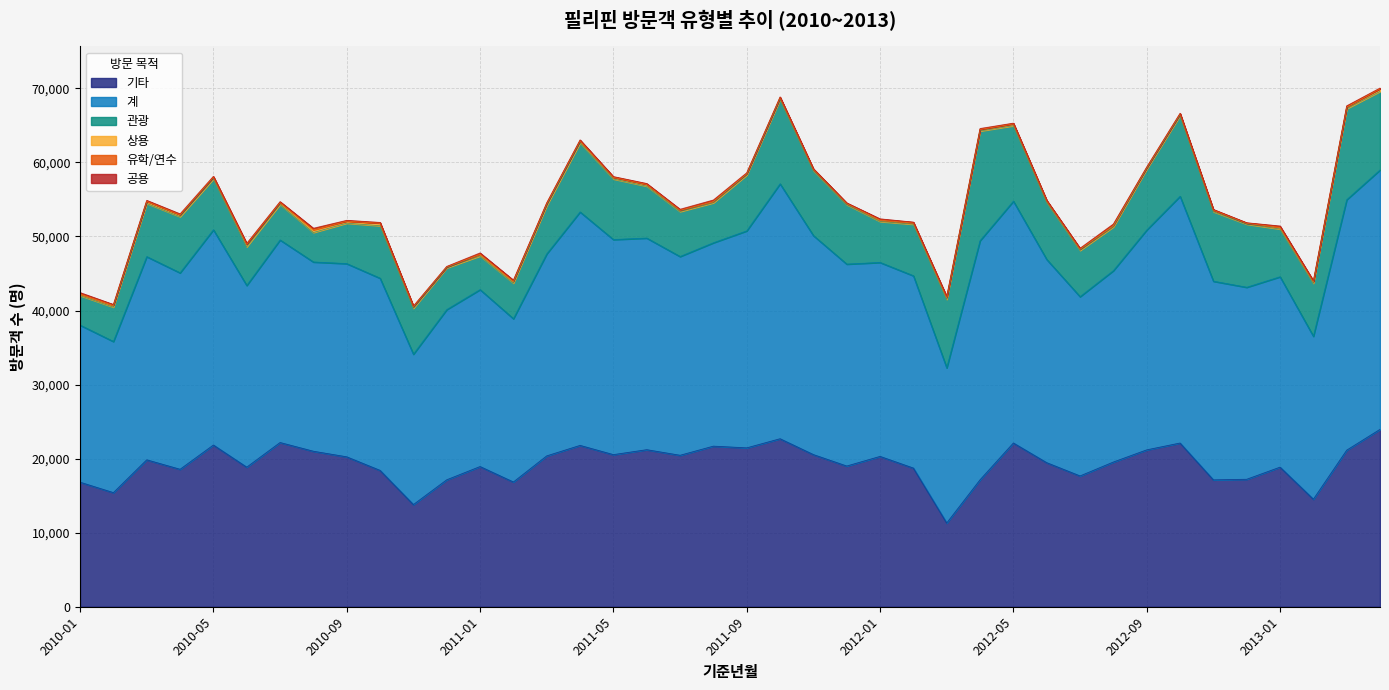

Rank the categories by 계 value from lowest to highest.

2010-11, 2010-02, 2012-03, 2010-01, 2013-02, 2011-02, 2010-12, 2011-01, 2012-07, 2010-06, 2010-08, 2013-01, 2012-08, 2012-12, 2010-10, 2012-02, 2010-09, 2012-01, 2010-04, 2012-11, 2011-07, 2011-12, 2011-03, 2010-07, 2010-03, 2012-06, 2011-08, 2011-06, 2011-05, 2010-05, 2011-09, 2011-11, 2012-09, 2011-04, 2012-04, 2012-05, 2012-10, 2013-03, 2011-10, 2013-04